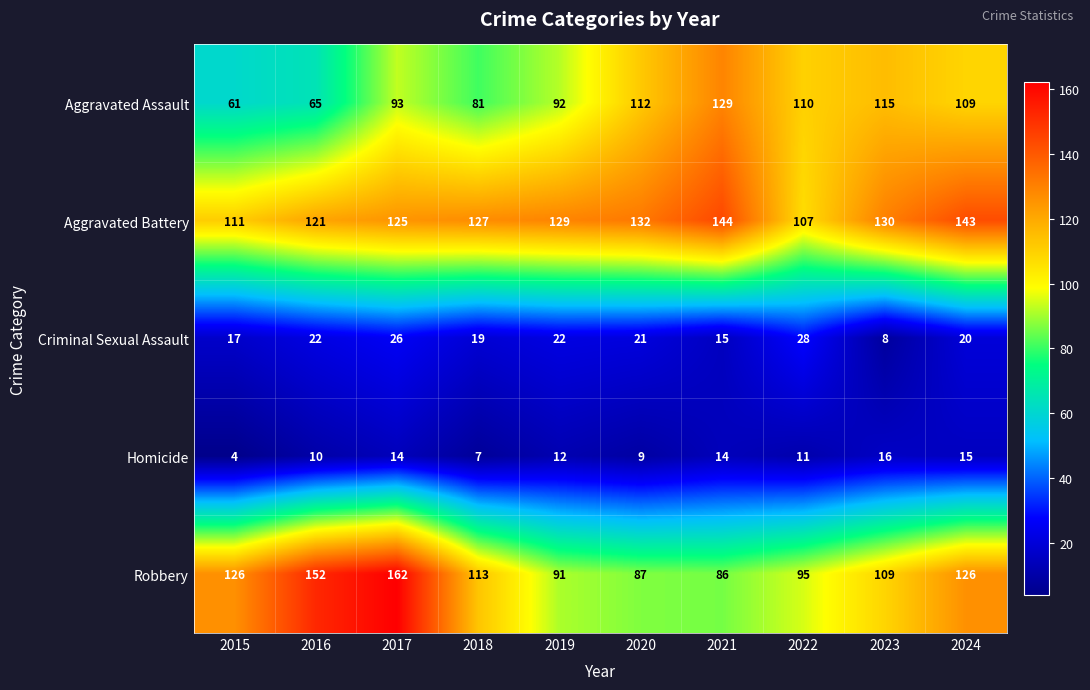

How many series are shown in this chart?

5